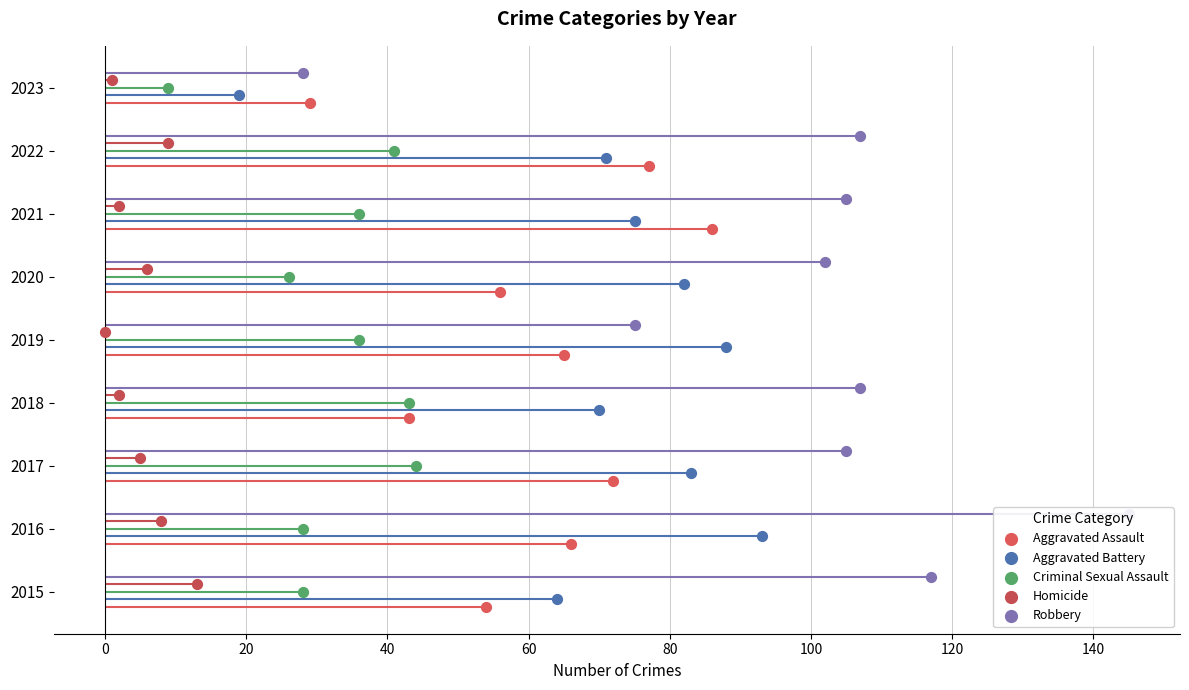

Which series contains the highest Y value?

Robbery